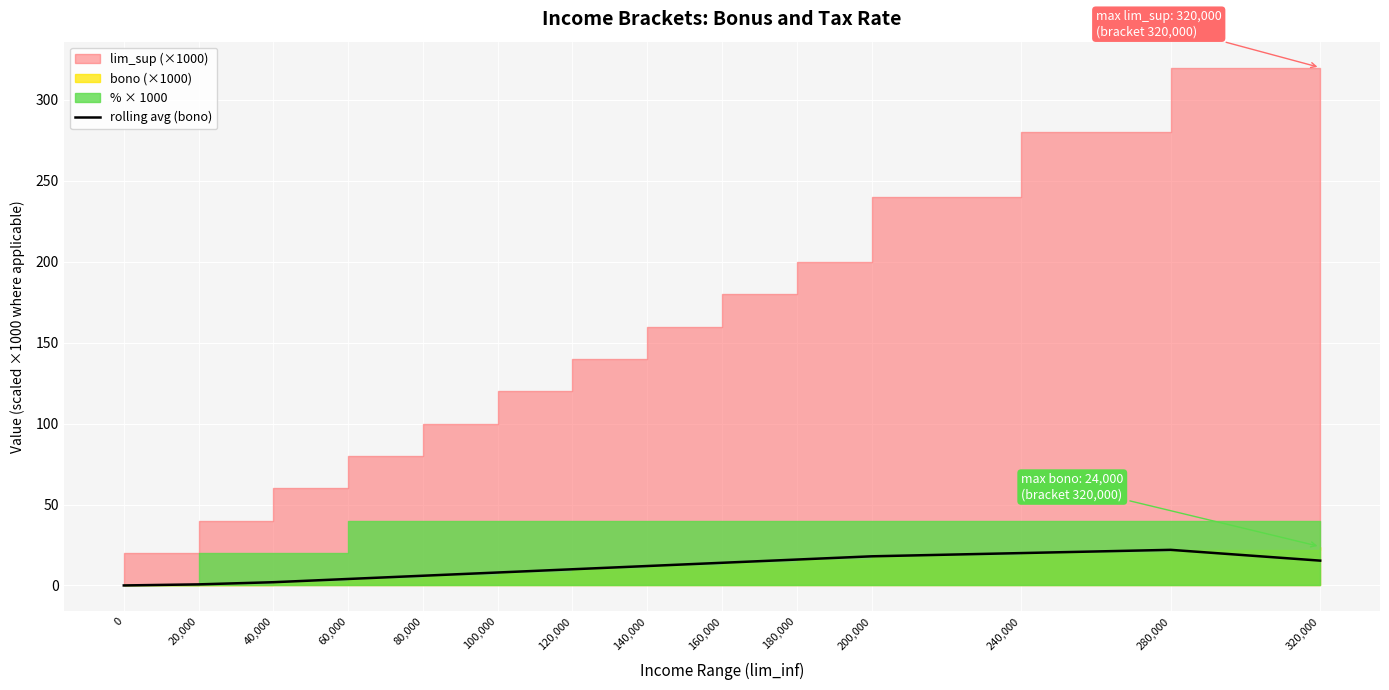

What is the label of the 7th point from the right?

140,000